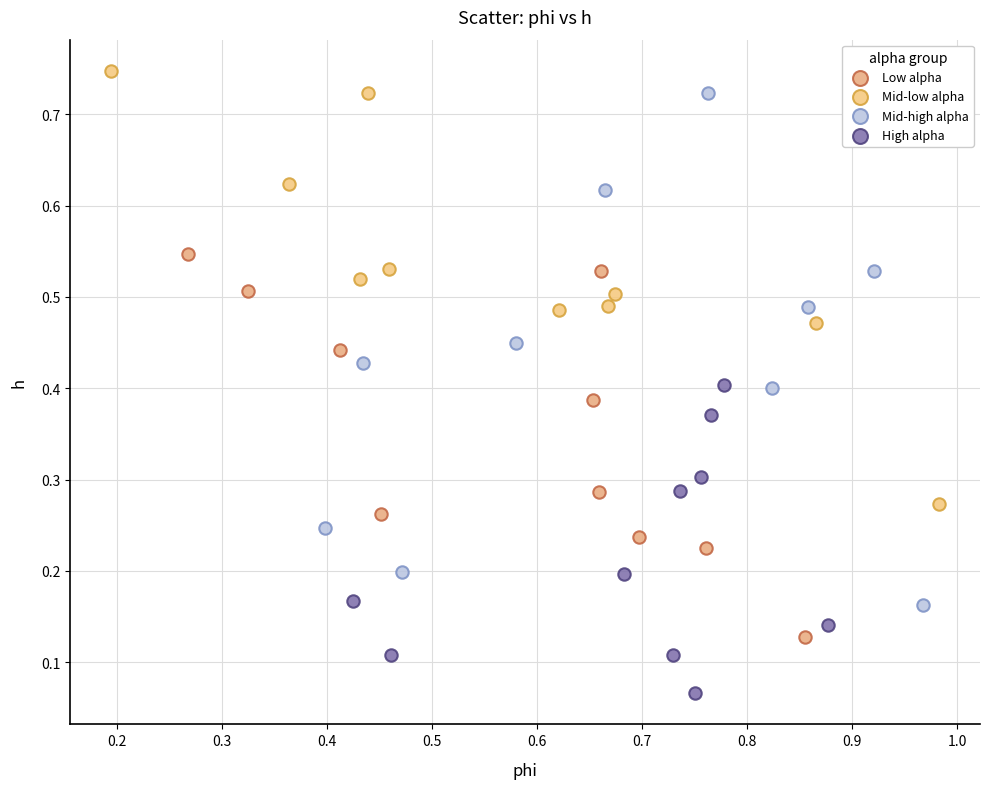

Which series reaches the minimum Y coordinate?

High alpha